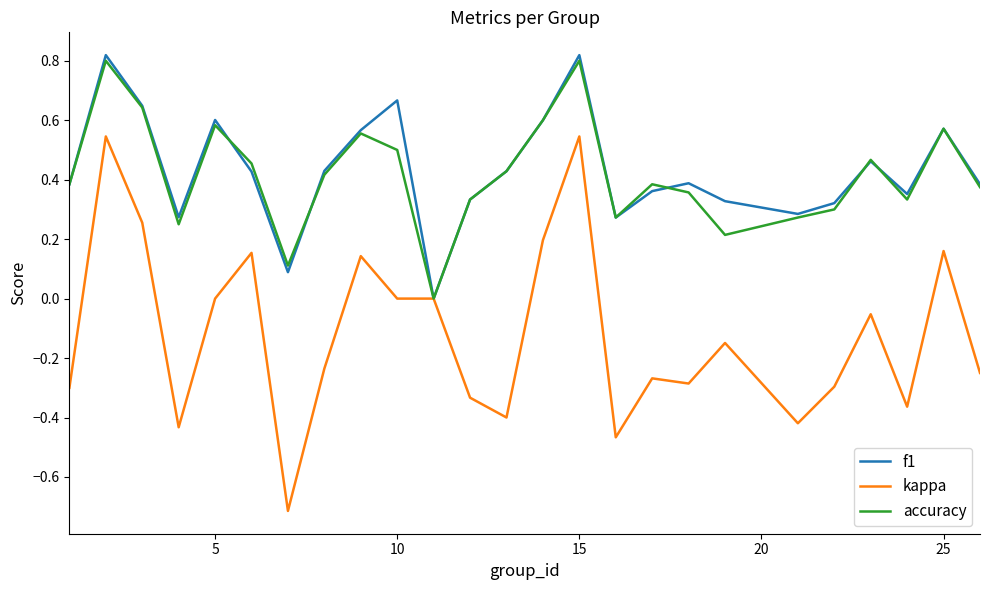

Which series has the widest spread of values?

kappa